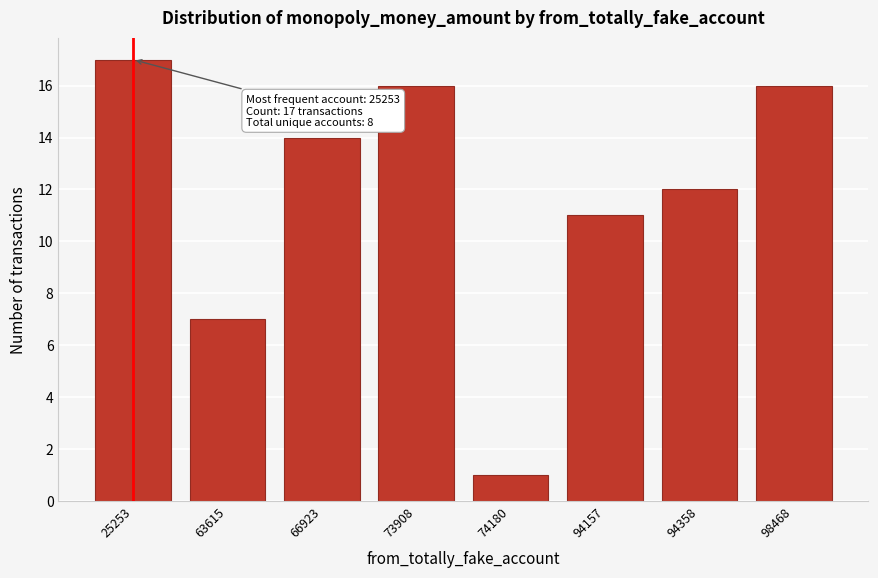

Reading right to left, extract all data points from this chart.

16	12	11	1	16	14	7	17